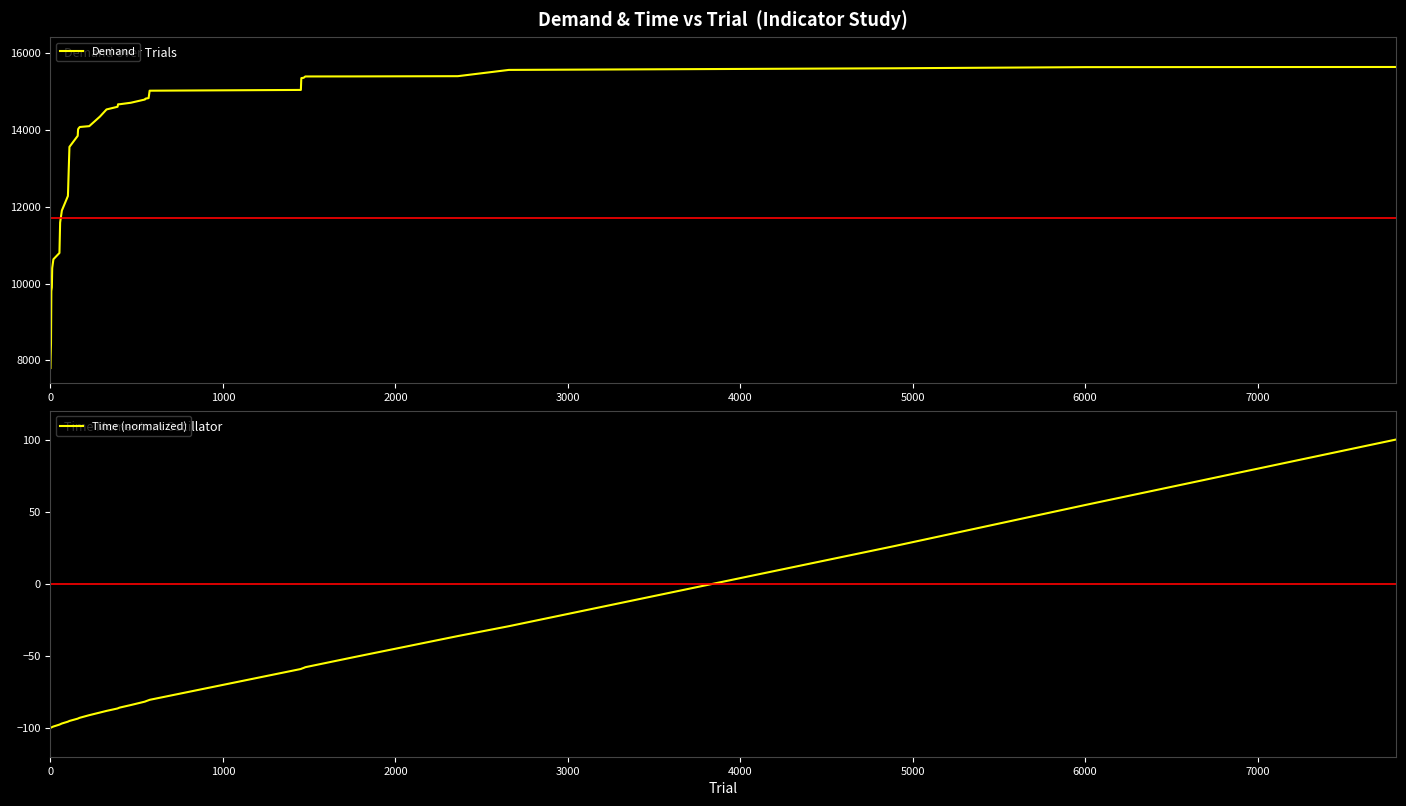

What is the highest value of the Demand series?

15636.7